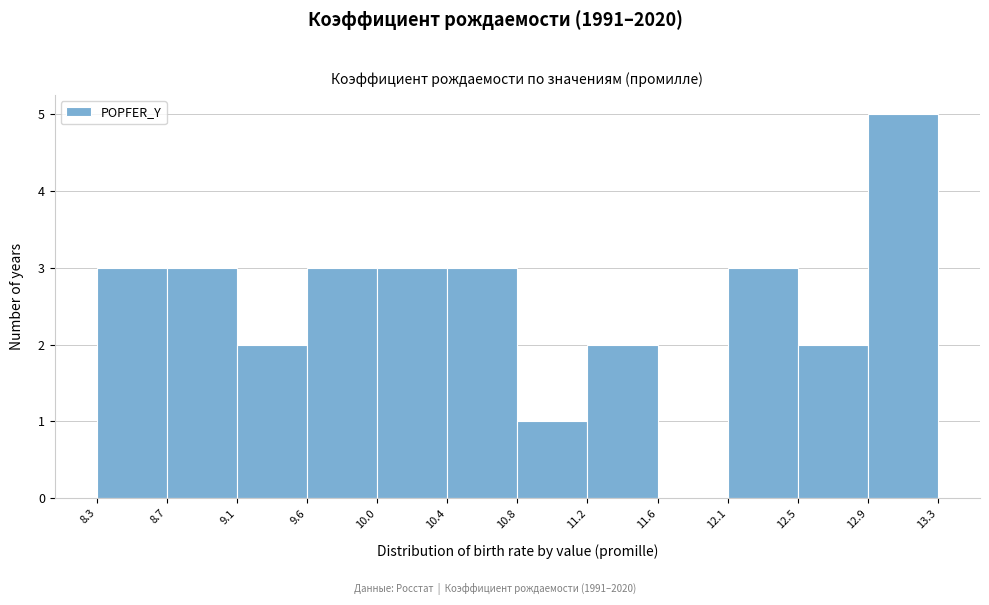

Over which range of the x-axis is the bar tallest?

12.9 to 13.3